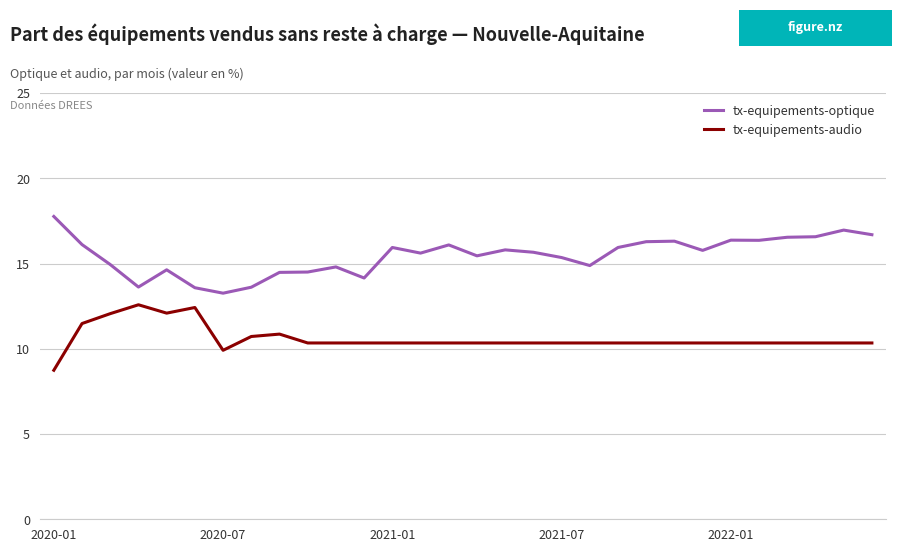

Rank the series by their maximum value, from lowest to highest.

tx-equipements-audio, tx-equipements-optique